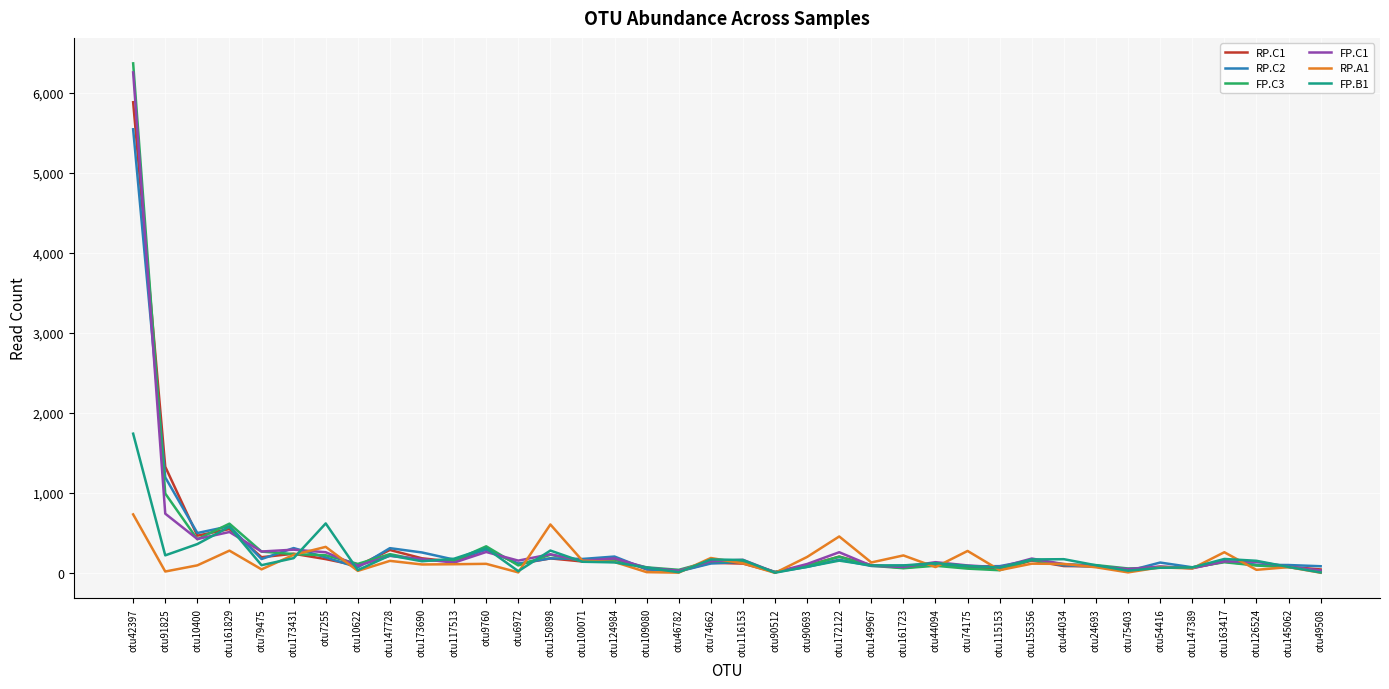

Which category has the highest value in the FP.C1 series?

otu42397